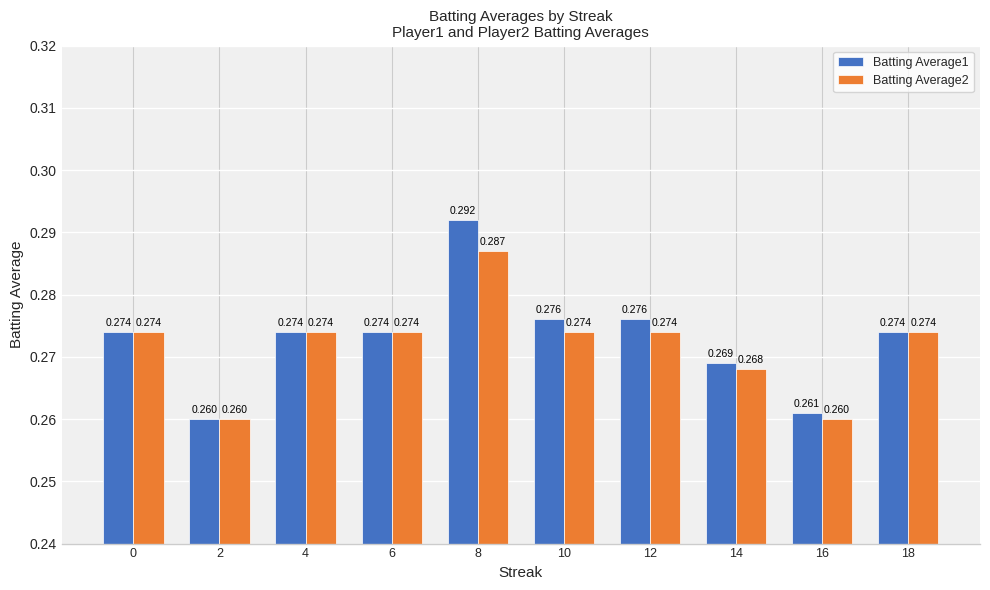

What is the highest value of the Batting Average2 series?

0.3